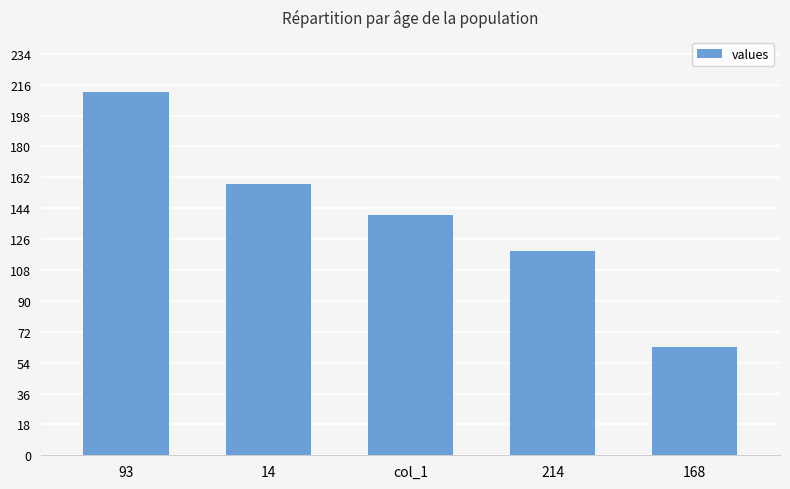

Count the values in the range 119 to 158.

3